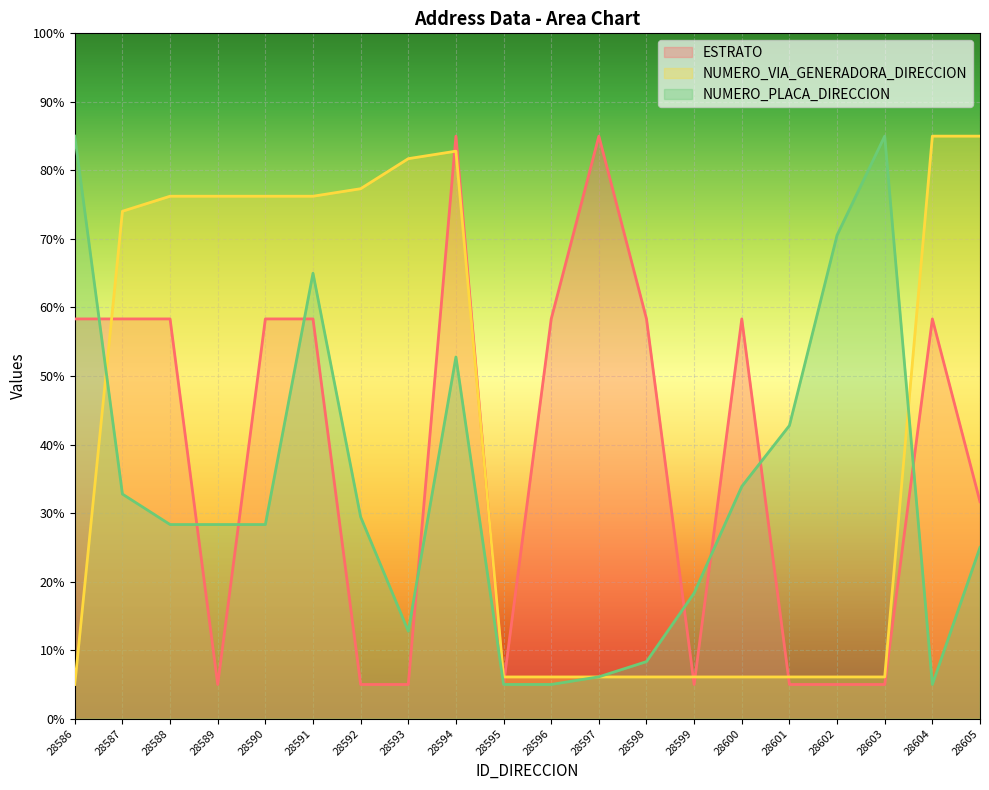

The value of NUMERO_PLACA_DIRECCION at 28605 is 5.3. True or false?

False